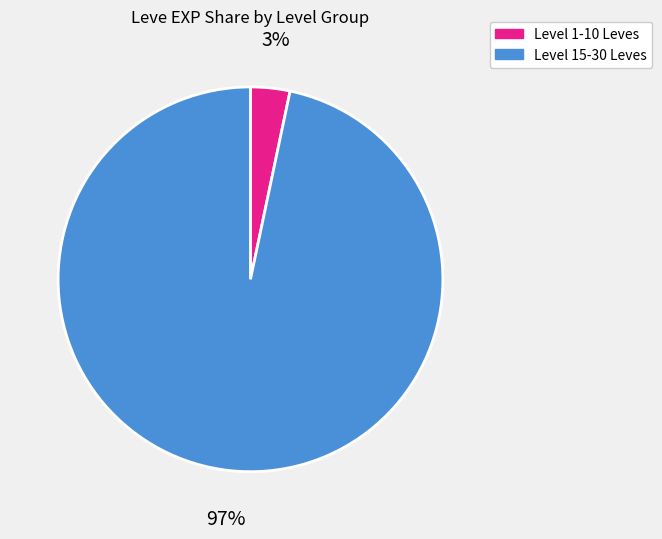

Is there any slice that represents more than half of the pie?

Yes